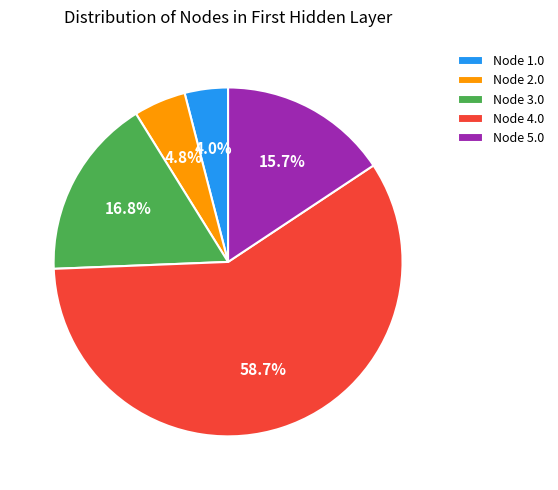

What portion of the pie excludes Node 4.0?

41.3%